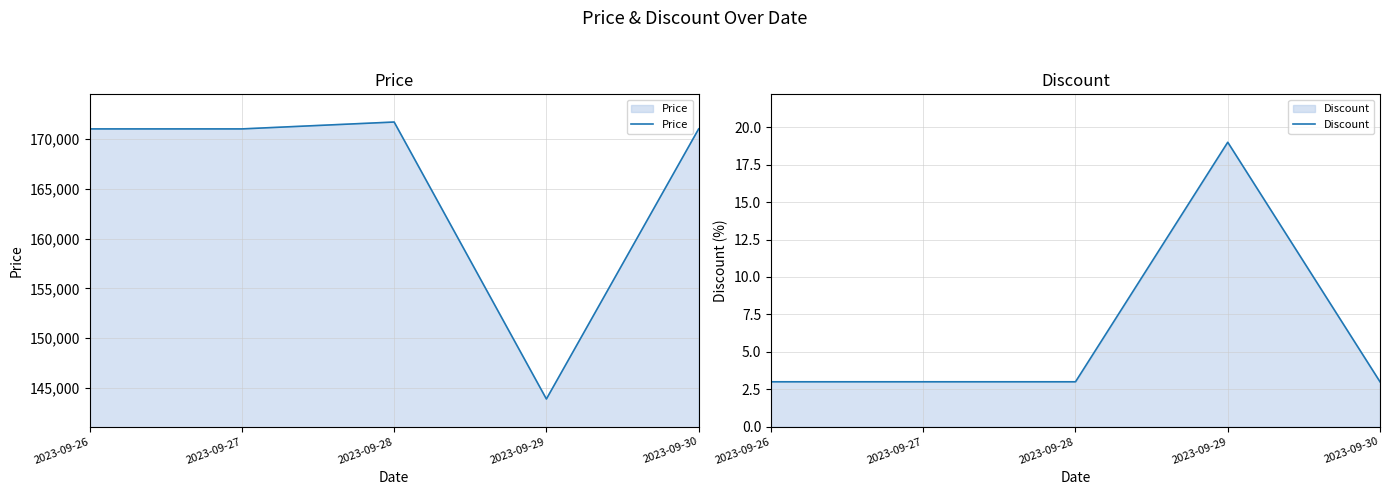

What is the smallest value displayed?

3